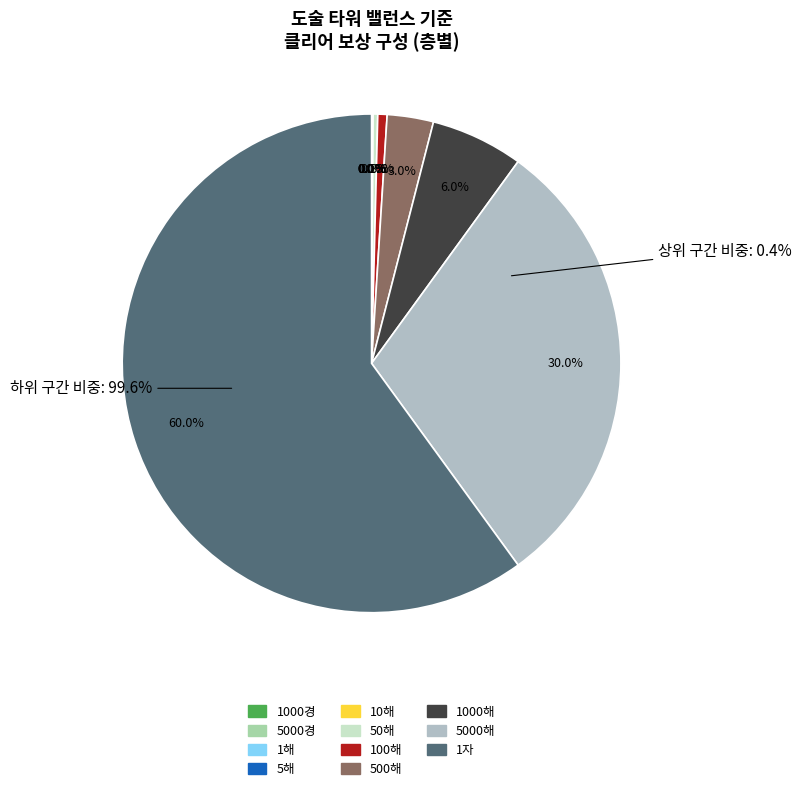

Which category has the smallest portion of the pie?

1해